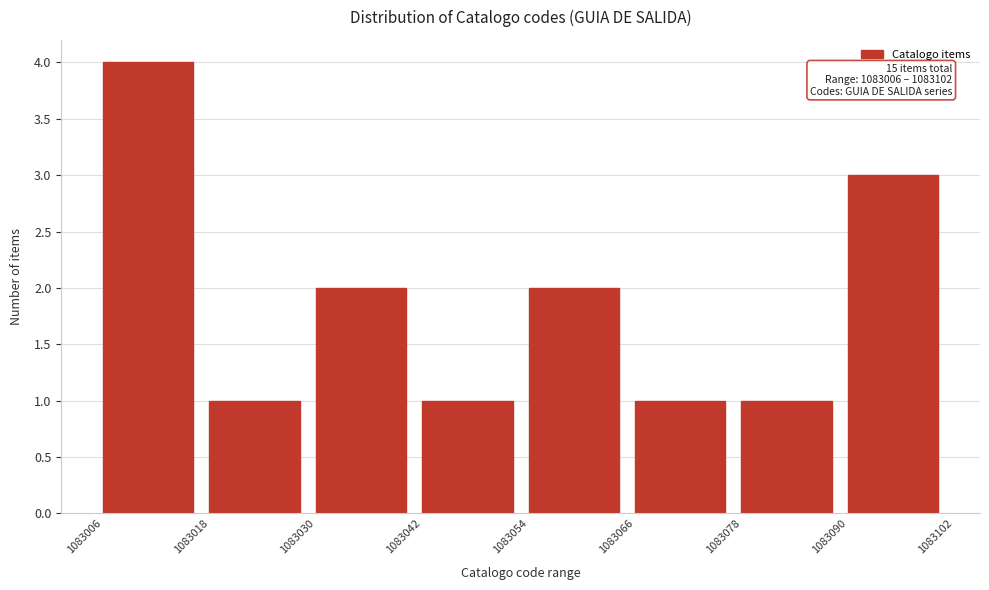

Over which range of the x-axis is the bar tallest?

1083006 to 1083018